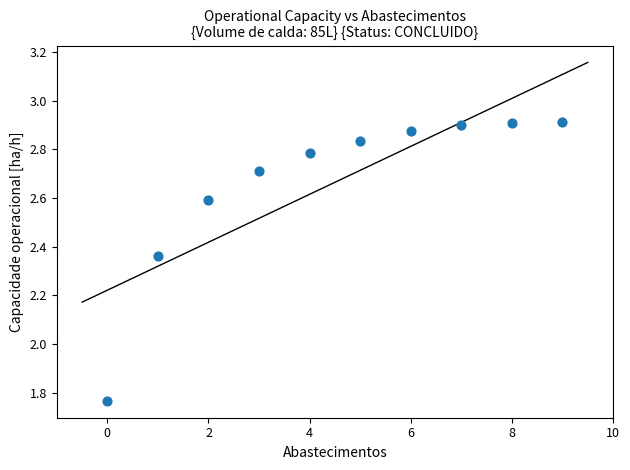

What is the average Y value?

2.7